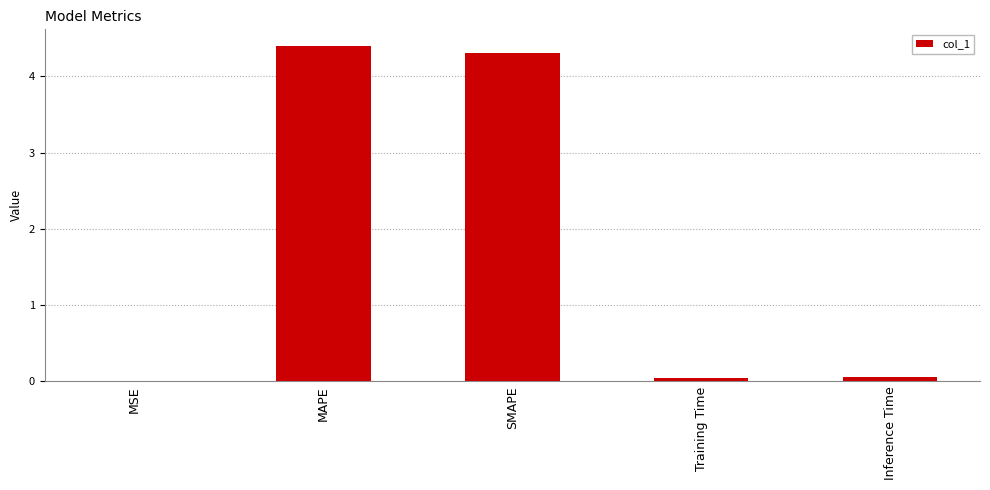

What is the change in value from MAPE to Inference Time?

-4.3